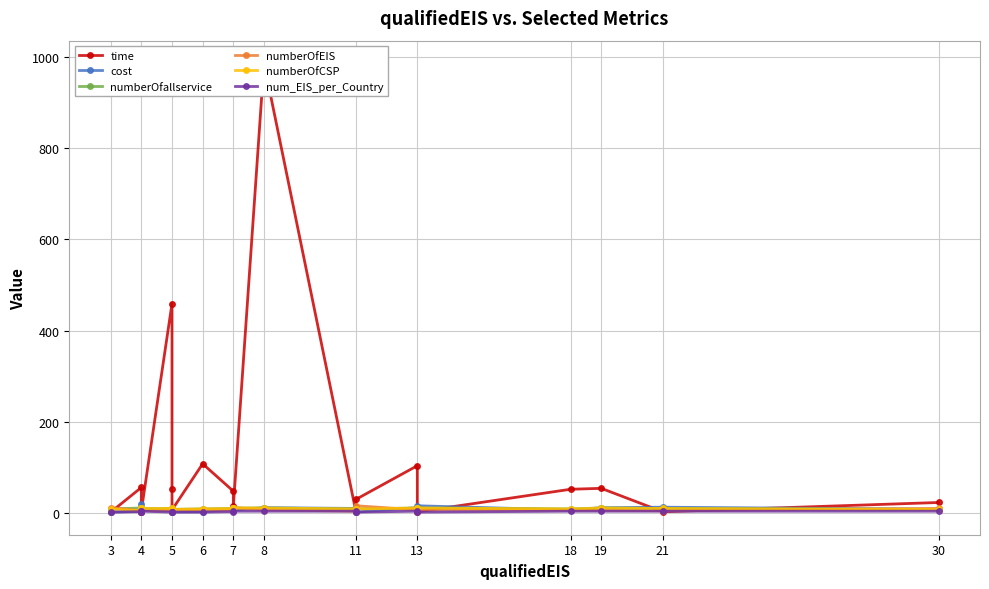

What are all the series names shown in the legend?

time, cost, numberOfallservice, numberOfEIS, numberOfCSP, num_EIS_per_Country